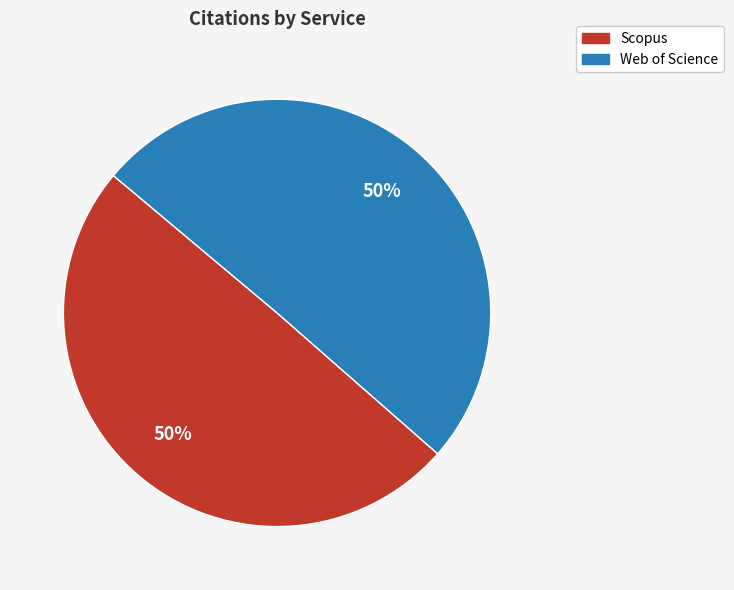

Combined, do Scopus and Web of Science account for over 50%?

Yes